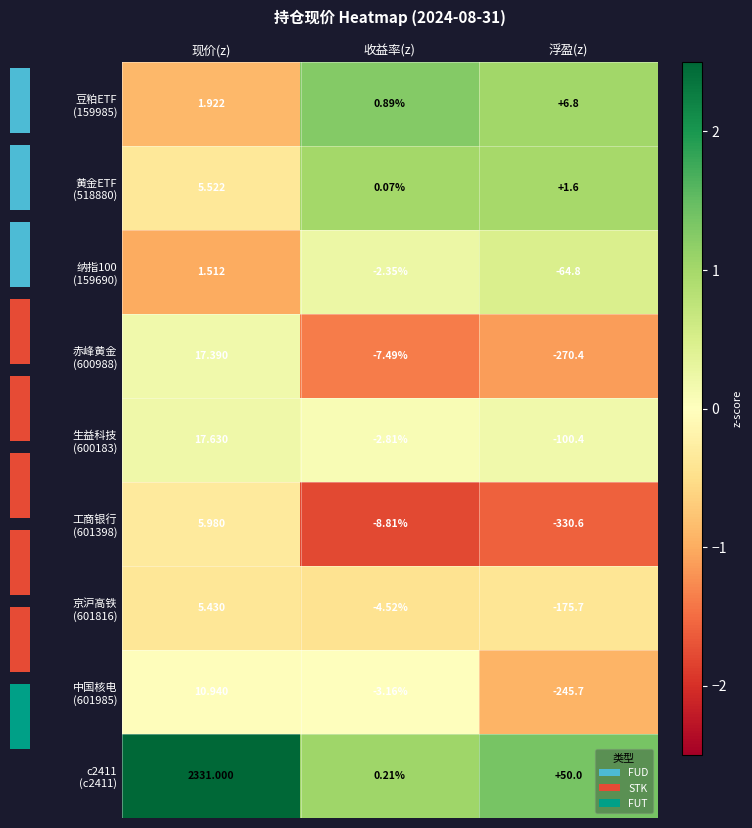

What is the sum of the 工商银行 (601398) values at 现价(z) and 浮盈(z)?

-1.9